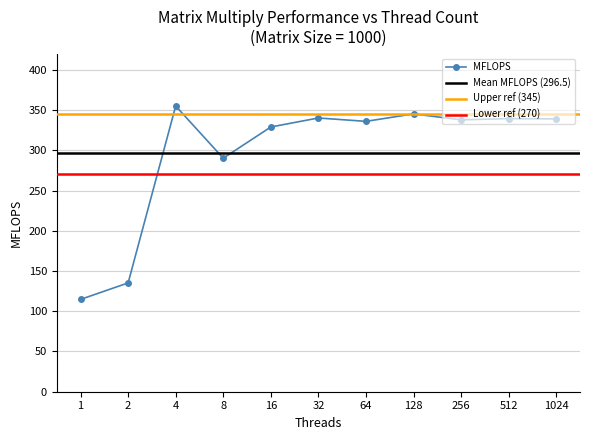

Is it true that MFLOPS equals 339.0 at 1024?

True